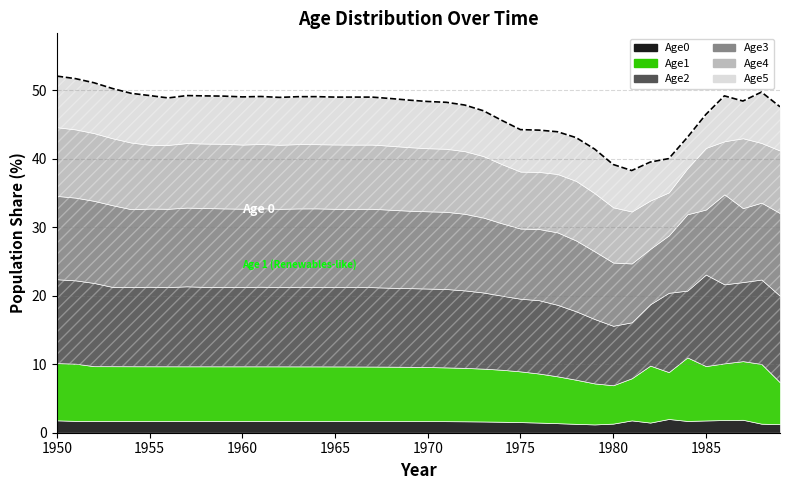

Reading right to left, list all the values displayed in this chart.

Age0: 1989=1.2	1988=1.3	1987=1.9	1986=1.9	1985=1.8	1984=1.7	1983=2.0	1982=1.5	1981=1.8	1980=1.3	1979=1.2	1978=1.3	1977=1.4	1976=1.5	1975=1.5	1974=1.6	1973=1.6	1972=1.7	1971=1.7	1970=1.7	1969=1.7	1968=1.7	1967=1.7	1966=1.7	1965=1.7	1964=1.7	1963=1.7	1962=1.7	1961=1.7	1960=1.7	1959=1.7	1958=1.7	1957=1.7	1956=1.7	1955=1.7	1954=1.7	1953=1.7	1952=1.7	1951=1.7	1950=1.8
Age1: 1989=6.1	1988=8.7	1987=8.6	1986=8.3	1985=7.9	1984=9.3	1983=6.8	1982=8.3	1981=6.1	1980=5.6	1979=6.0	1978=6.4	1977=6.8	1976=7.2	1975=7.4	1974=7.6	1973=7.7	1972=7.8	1971=7.8	1970=7.9	1969=7.9	1968=7.9	1967=7.9	1966=7.9	1965=8.0	1964=8.0	1963=8.0	1962=8.0	1961=8.0	1960=8.0	1959=8.0	1958=8.0	1957=8.0	1956=8.0	1955=8.0	1954=8.0	1953=8.0	1952=8.0	1951=8.4	1950=8.4
Age2: 1989=12.6	1988=12.3	1987=11.5	1986=11.5	1985=13.4	1984=9.7	1983=11.6	1982=9.0	1981=8.2	1980=8.7	1979=9.4	1978=10.0	1977=10.4	1976=10.7	1975=10.6	1974=10.8	1973=11.1	1972=11.3	1971=11.4	1970=11.5	1969=11.5	1968=11.5	1967=11.6	1966=11.6	1965=11.6	1964=11.6	1963=11.6	1962=11.6	1961=11.6	1960=11.6	1959=11.6	1958=11.6	1957=11.7	1956=11.6	1955=11.6	1954=11.6	1953=11.6	1952=12.1	1951=12.2	1950=12.2
Age3: 1989=12.1	1988=11.2	1987=10.8	1986=13.1	1985=9.5	1984=11.1	1983=8.4	1982=8.1	1981=8.6	1980=9.2	1979=9.9	1978=10.3	1977=10.6	1976=10.4	1975=10.2	1974=10.6	1973=10.9	1972=11.2	1971=11.3	1970=11.3	1969=11.3	1968=11.4	1967=11.4	1966=11.4	1965=11.4	1964=11.5	1963=11.4	1962=11.4	1961=11.4	1960=11.4	1959=11.4	1958=11.5	1957=11.5	1956=11.4	1955=11.4	1954=11.4	1953=11.9	1952=12.0	1951=12.1	1950=12.2
Age4: 1989=9.1	1988=8.7	1987=10.2	1986=7.7	1985=9.0	1984=6.7	1983=6.3	1982=7.0	1981=7.6	1980=8.1	1979=8.5	1978=8.7	1977=8.5	1976=8.3	1975=8.3	1974=8.6	1973=9.0	1972=9.1	1971=9.2	1970=9.2	1969=9.3	1968=9.3	1967=9.4	1966=9.4	1965=9.4	1964=9.4	1963=9.4	1962=9.3	1961=9.4	1960=9.4	1959=9.4	1958=9.4	1957=9.4	1956=9.3	1955=9.3	1954=9.7	1953=9.8	1952=9.9	1951=10.0	1950=10.0
Age5: 1989=6.4	1988=7.4	1987=5.4	1986=6.6	1985=4.9	1984=4.5	1983=4.9	1982=5.6	1981=6.0	1980=6.2	1979=6.4	1978=6.3	1977=6.2	1976=6.1	1975=6.1	1974=6.4	1973=6.6	1972=6.7	1971=6.8	1970=6.8	1969=6.9	1968=6.9	1967=6.9	1966=6.9	1965=6.9	1964=6.9	1963=6.9	1962=6.9	1961=6.9	1960=7.0	1959=7.0	1958=7.0	1957=6.9	1956=6.9	1955=7.2	1954=7.2	1953=7.3	1952=7.3	1951=7.4	1950=7.5